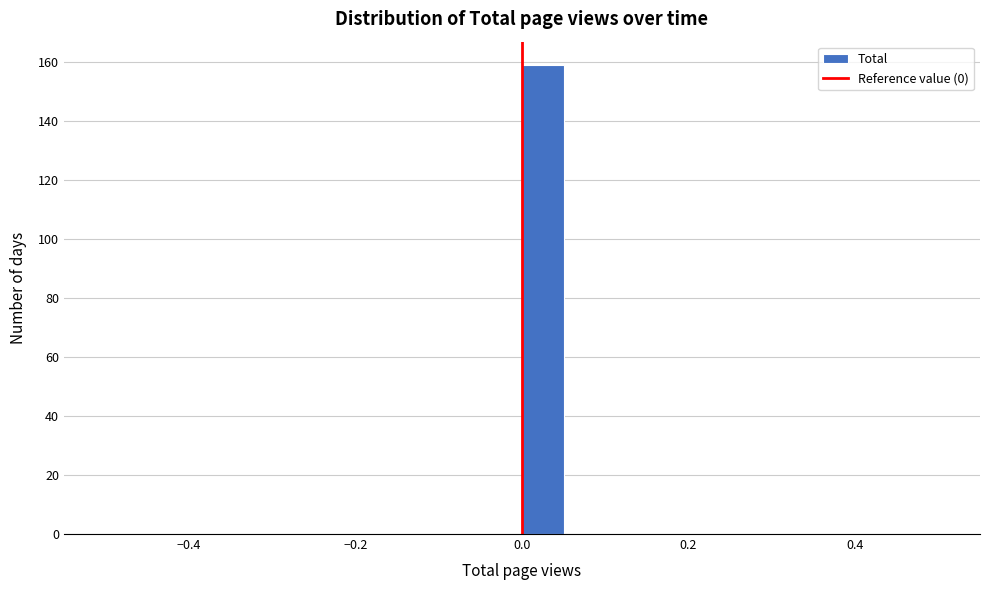

Read against the x-axis, roughly where is the centre of the tallest bar?

0.02